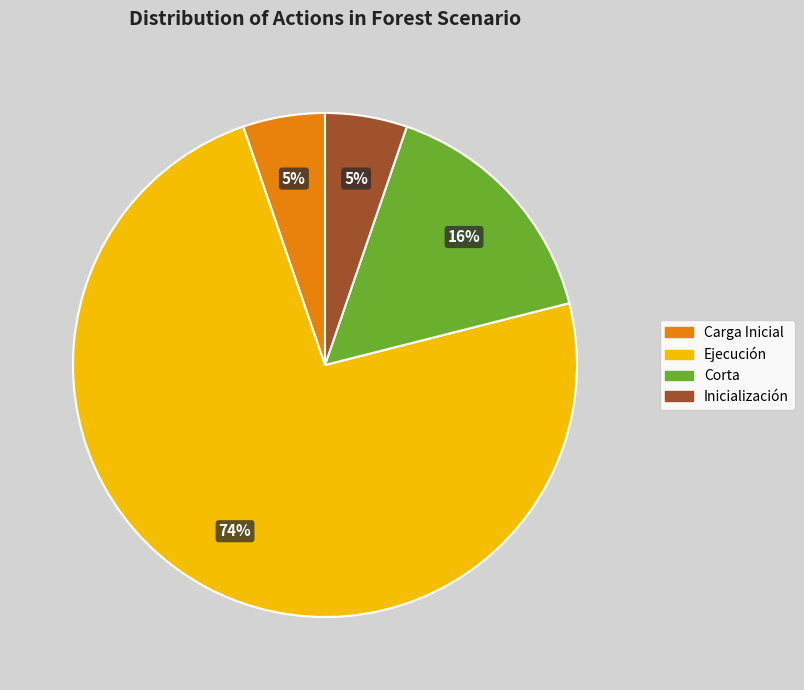

Do Corta and Inicialización together represent more than half of the pie?

No